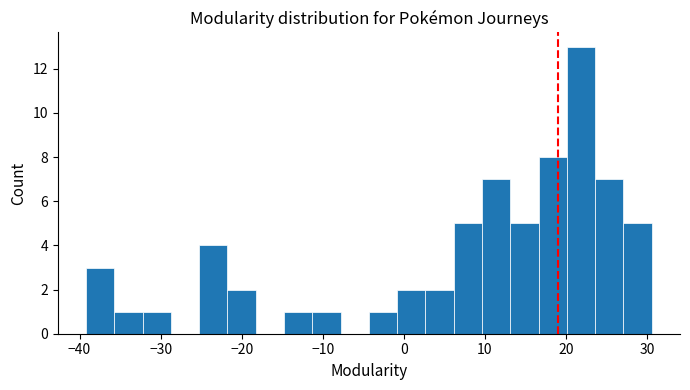

Around what value on the x-axis is the tallest bar? Give the approximate position of its centre, as read against the axis.

22